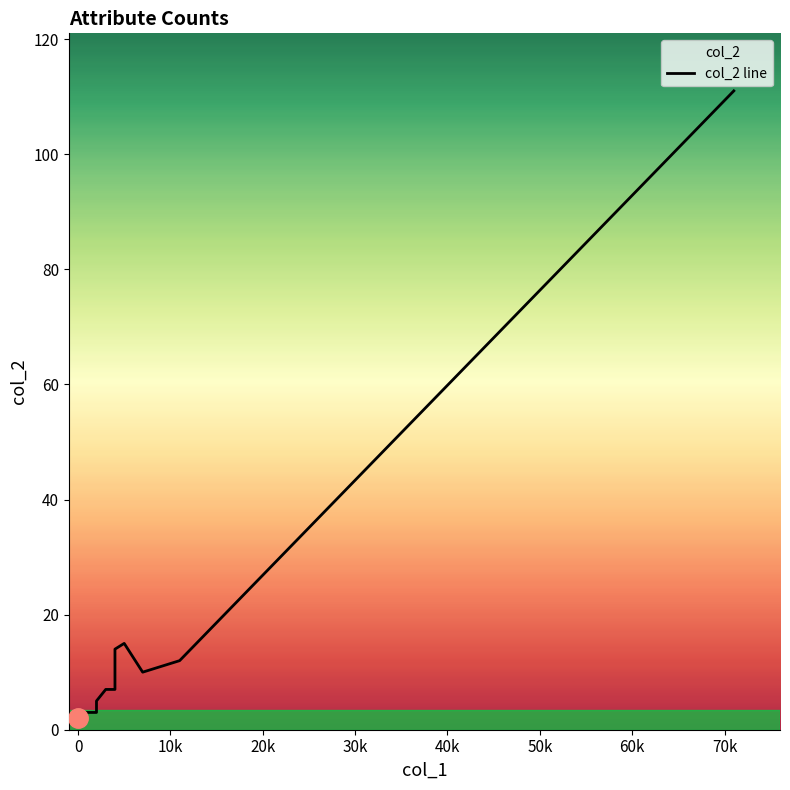

Is it true that the value at 60k is 2?

False